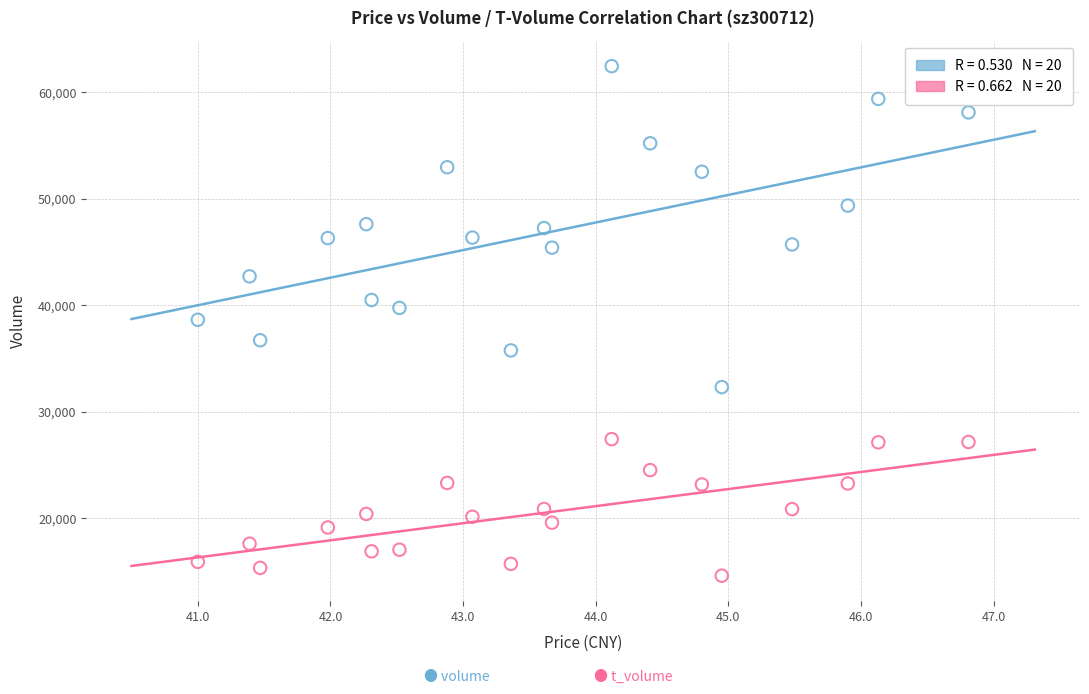

Count the number of points in this scatter plot.

40